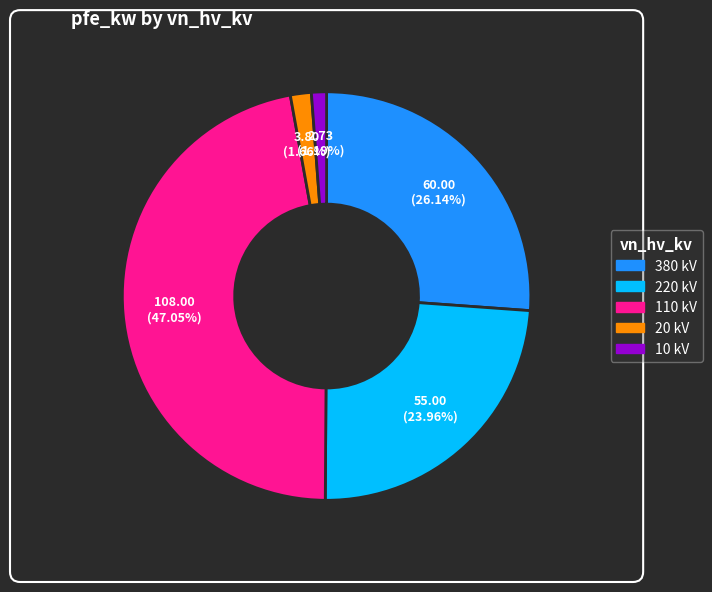

Does any single category account for the majority?

No